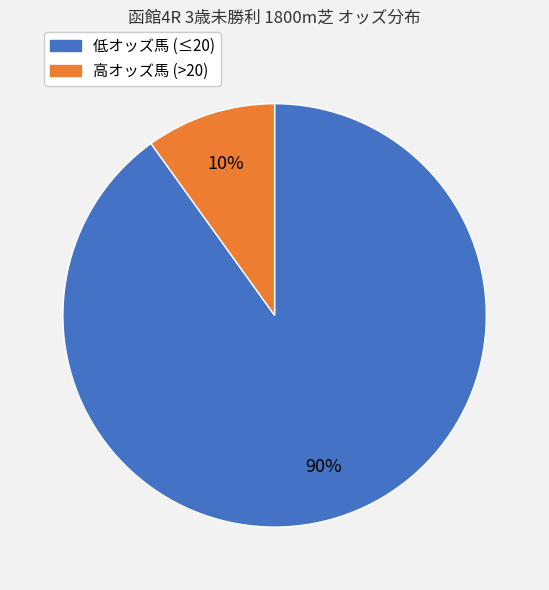

To the nearest percent, what is the average slice percentage?

50%